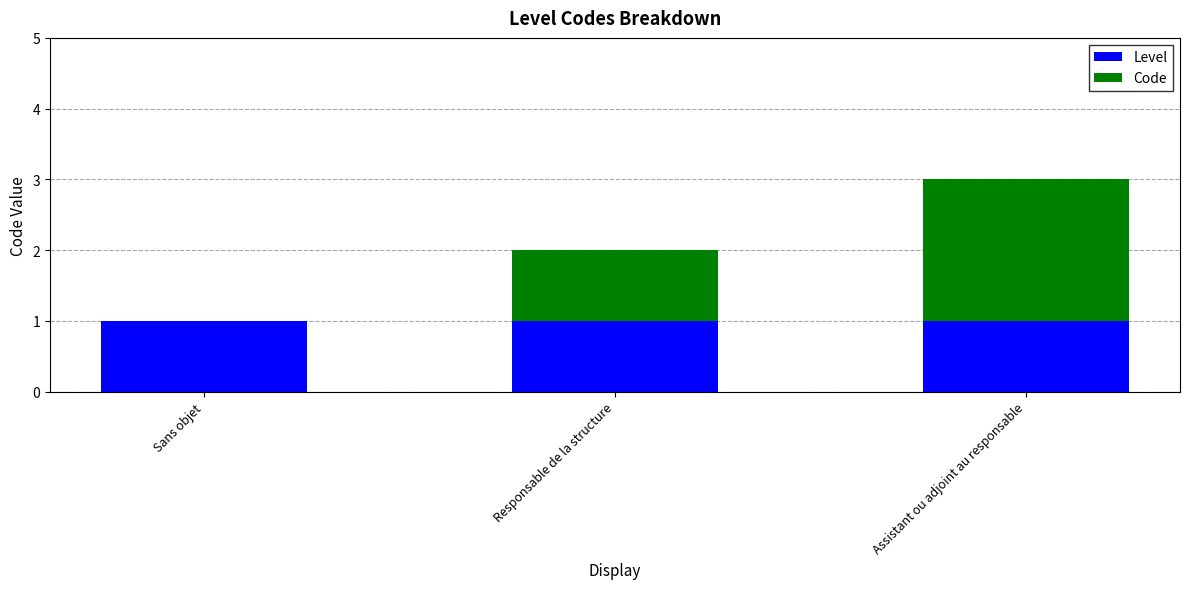

Is it true that Level equals 2 at Sans objet?

False